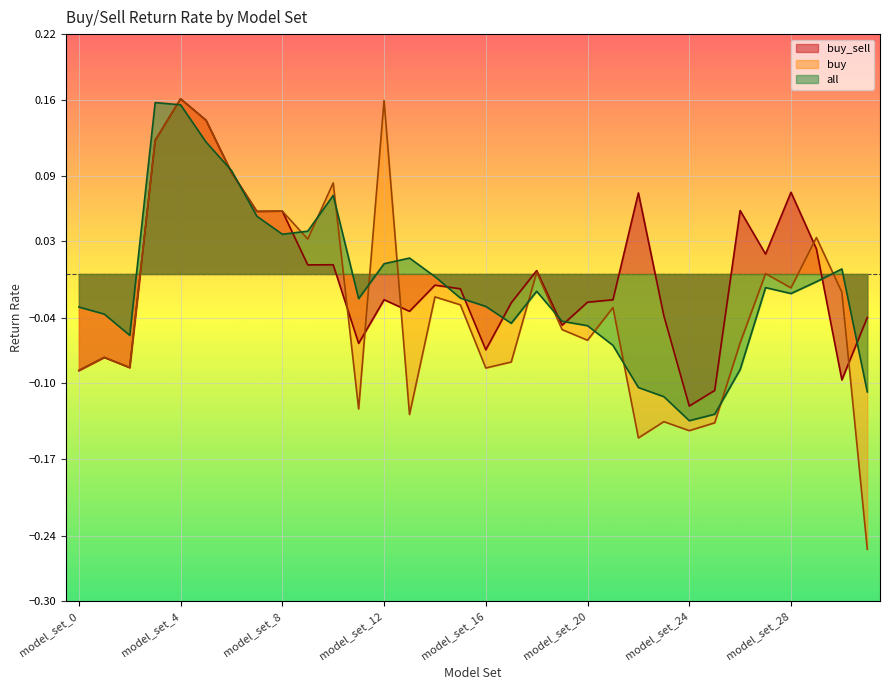

Rank the series by their maximum value, from lowest to highest.

all, buy_sell, buy